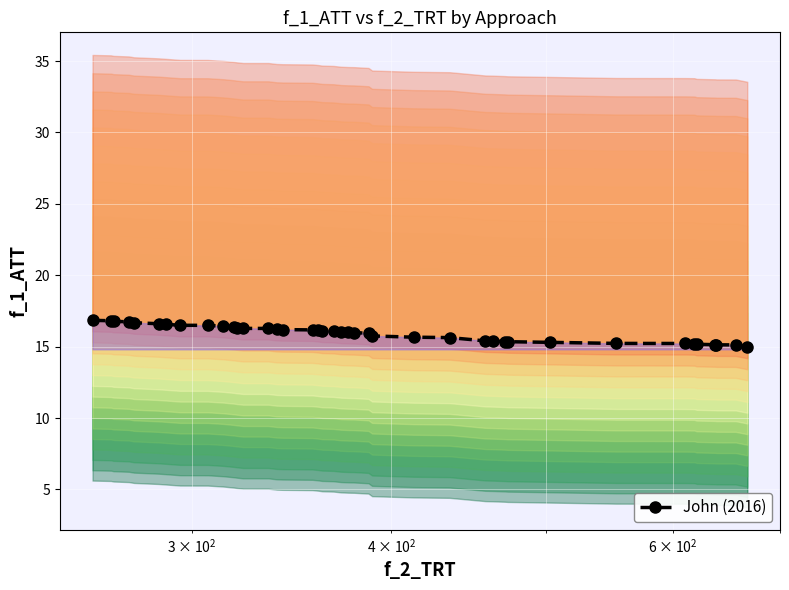

How many lines are shown in the chart?

1